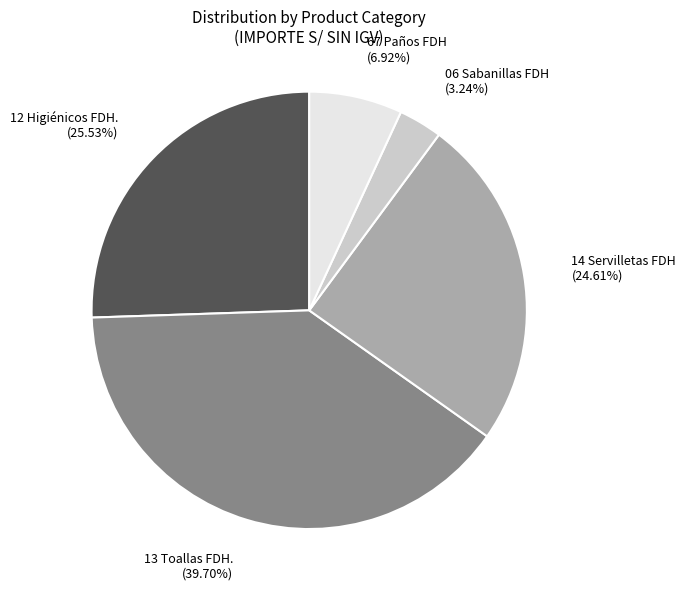

Rank the categories by value from highest to lowest.

13 Toallas FDH., 12 Higiénicos FDH., 14 Servilletas FDH, 67 Paños FDH, 06 Sabanillas FDH